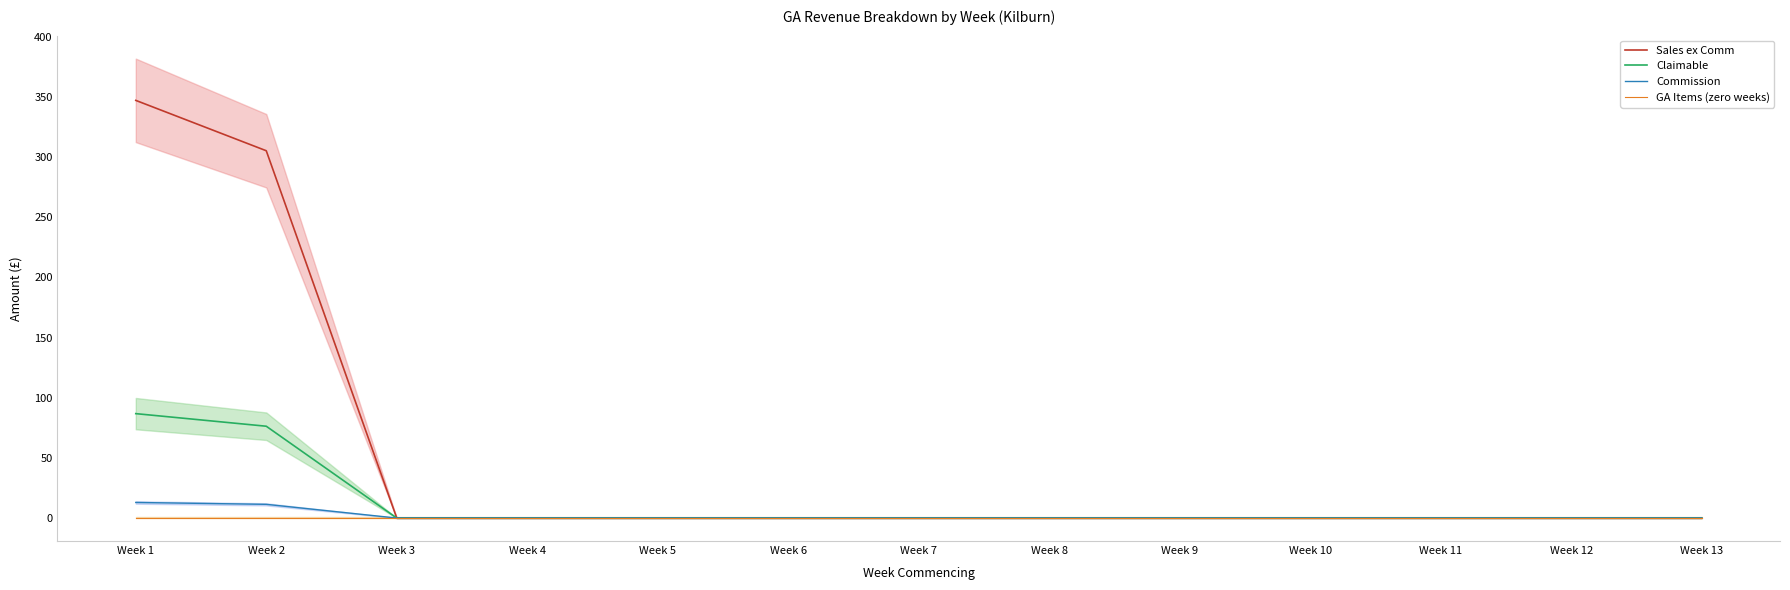

Reading right to left, transcribe all the data shown in this chart.

Sales ex Comm: Week 13=0.0	Week 12=0.0	Week 11=0.0	Week 10=0.0	Week 9=0.0	Week 8=0.0	Week 7=0.0	Week 6=0.0	Week 5=0.0	Week 4=0.0	Week 3=0.0	Week 2=305.2	Week 1=347.0
Claimable: Week 13=0.0	Week 12=0.0	Week 11=0.0	Week 10=0.0	Week 9=0.0	Week 8=0.0	Week 7=0.0	Week 6=0.0	Week 5=0.0	Week 4=0.0	Week 3=0.0	Week 2=76.3	Week 1=86.8
Commission: Week 13=0.0	Week 12=0.0	Week 11=0.0	Week 10=0.0	Week 9=0.0	Week 8=0.0	Week 7=0.0	Week 6=0.0	Week 5=0.0	Week 4=0.0	Week 3=0.0	Week 2=11.4	Week 1=13.0
GA Items (zero weeks): Week 13=0.0	Week 12=0.0	Week 11=0.0	Week 10=0.0	Week 9=0.0	Week 8=0.0	Week 7=0.0	Week 6=0.0	Week 5=0.0	Week 4=0.0	Week 3=0.0	Week 2=0.0	Week 1=0.0